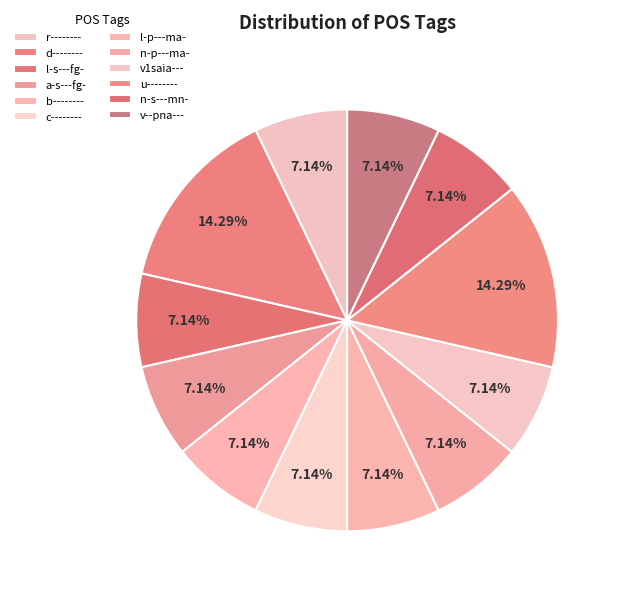

Which category has the biggest portion of the pie?

d--------